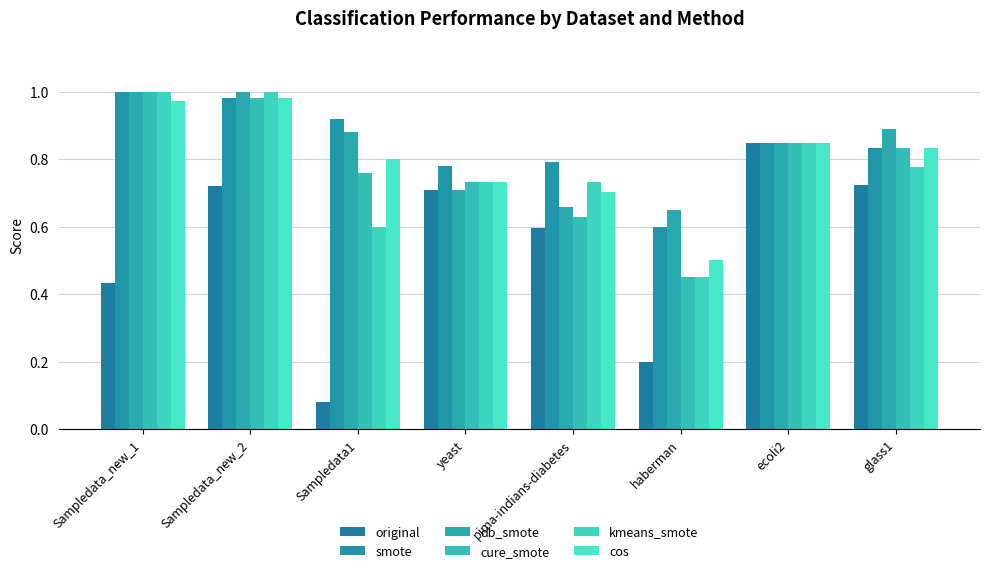

At which label is db_smote closest to 0?

haberman